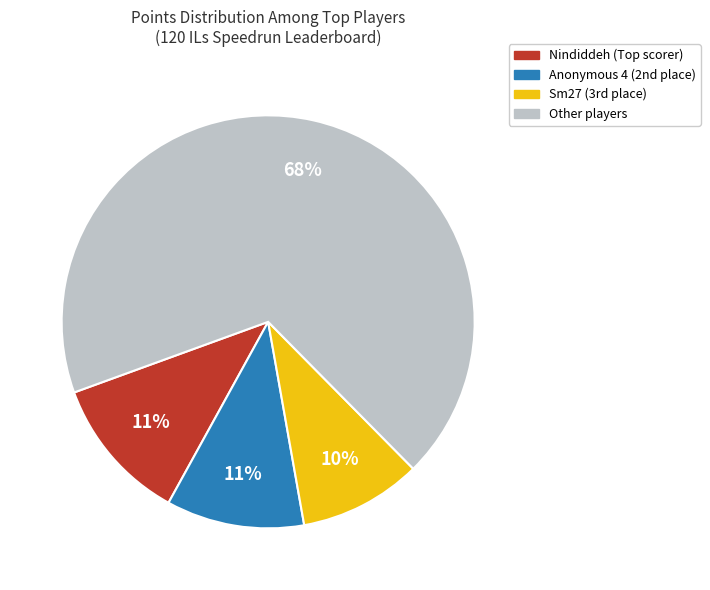

Does any single category account for the majority?

Yes